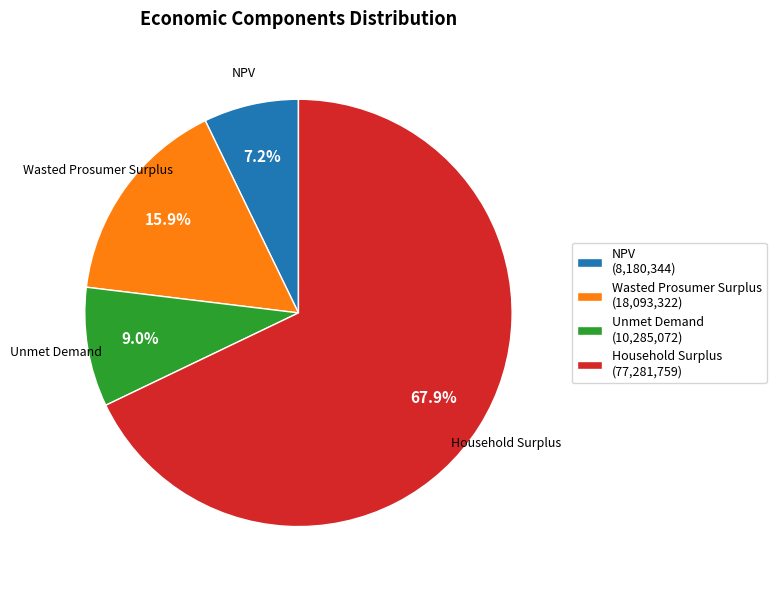

To the nearest percent, what is the average slice percentage?

25%